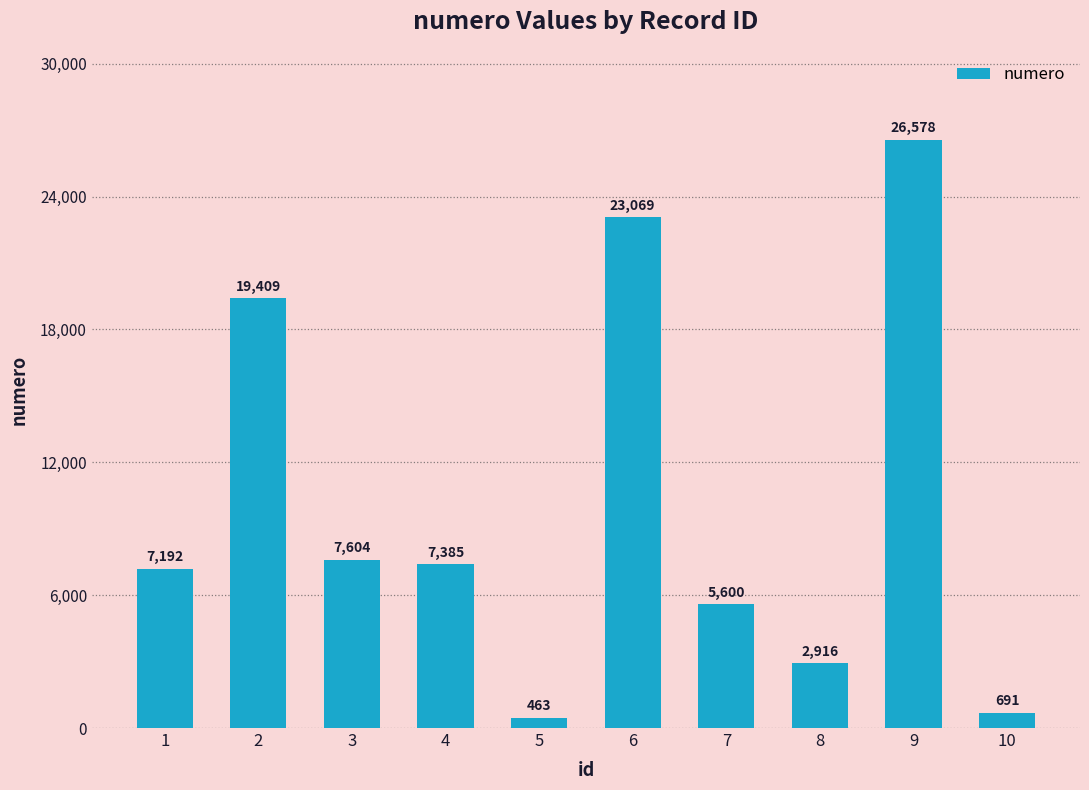

What is the minimum value shown in the chart?

463